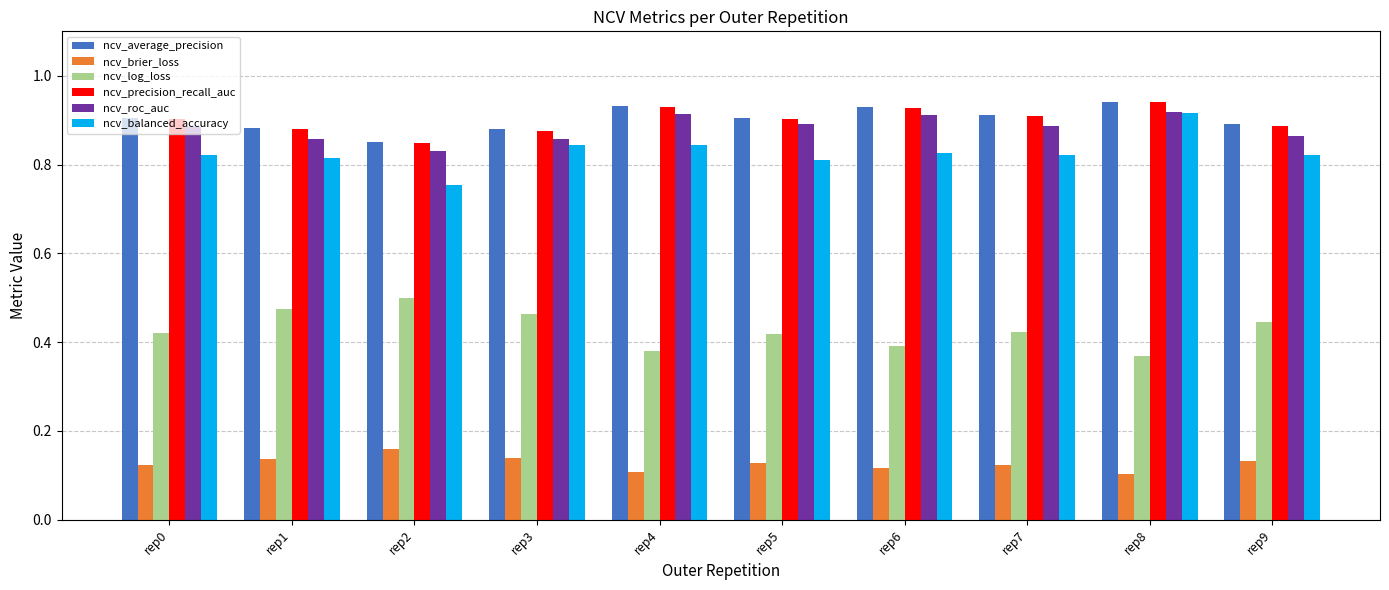

What are all the series names shown in the legend?

ncv_average_precision, ncv_brier_loss, ncv_log_loss, ncv_precision_recall_auc, ncv_roc_auc, ncv_balanced_accuracy